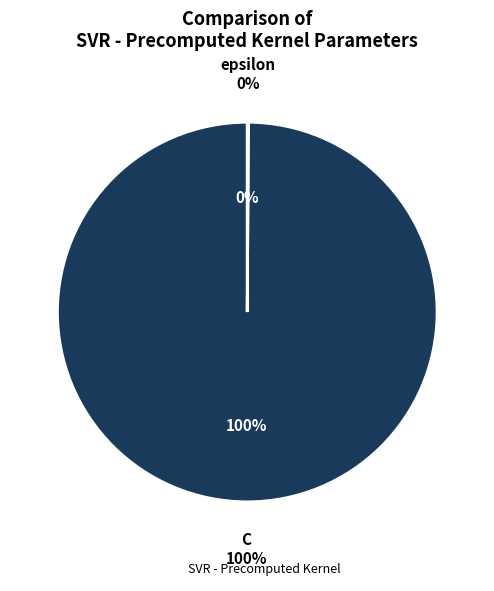

How many segments does this pie chart have?

2